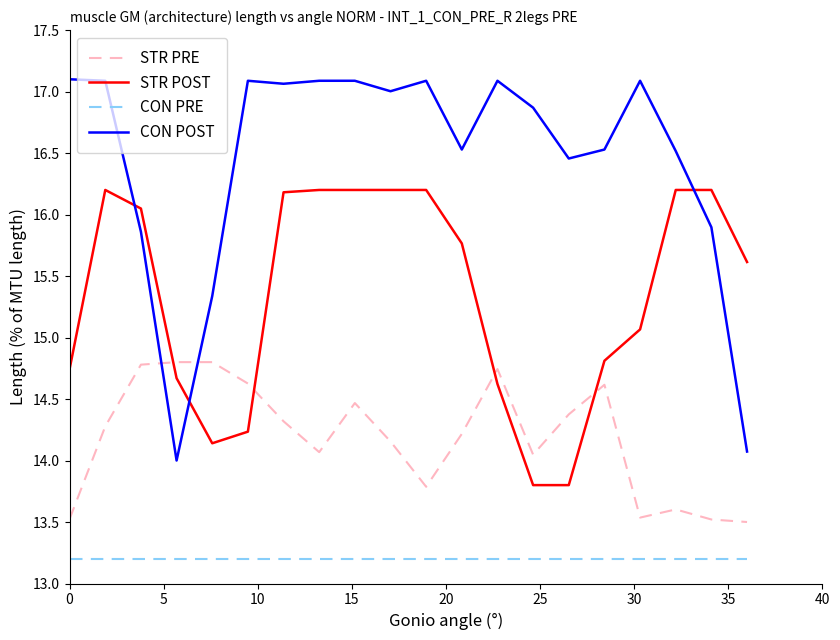

At how many categories does at least one series exceed 13?

20